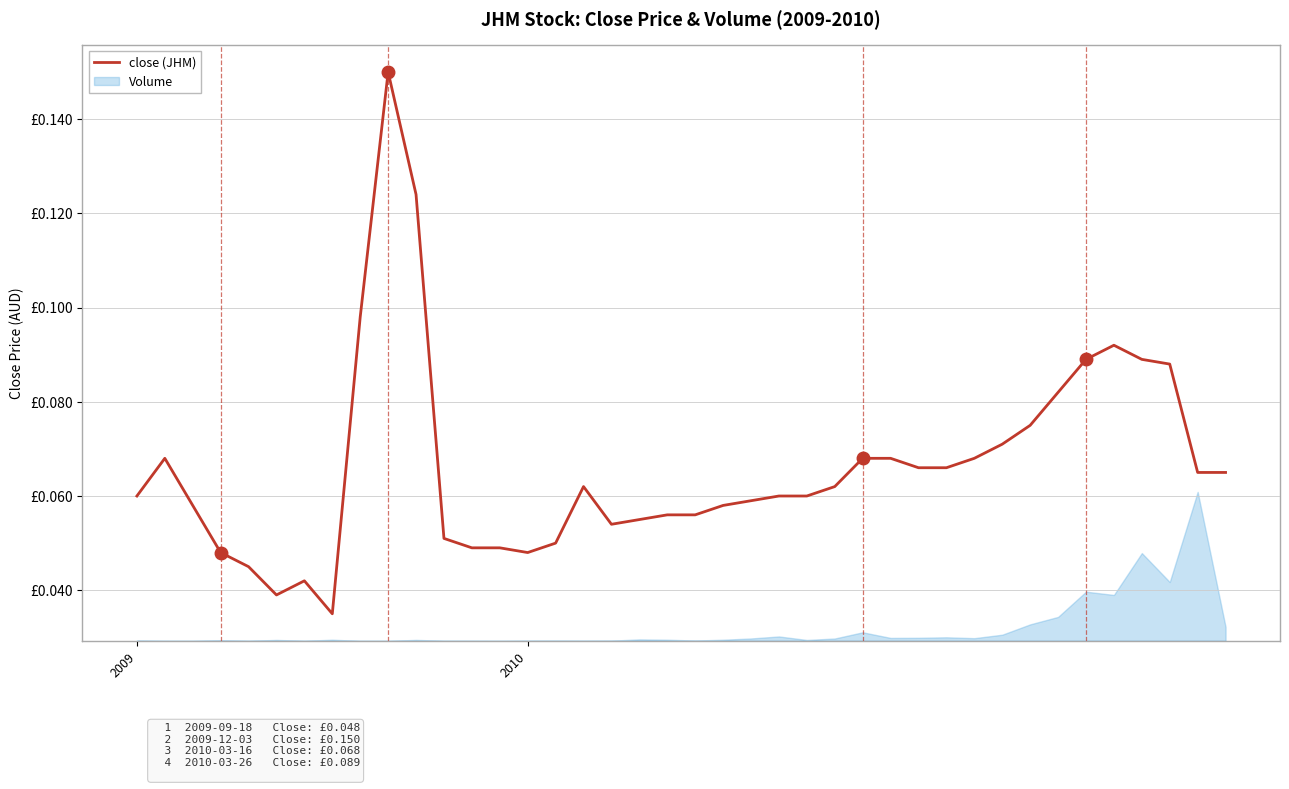

Between 39 and 11, which is larger?

39